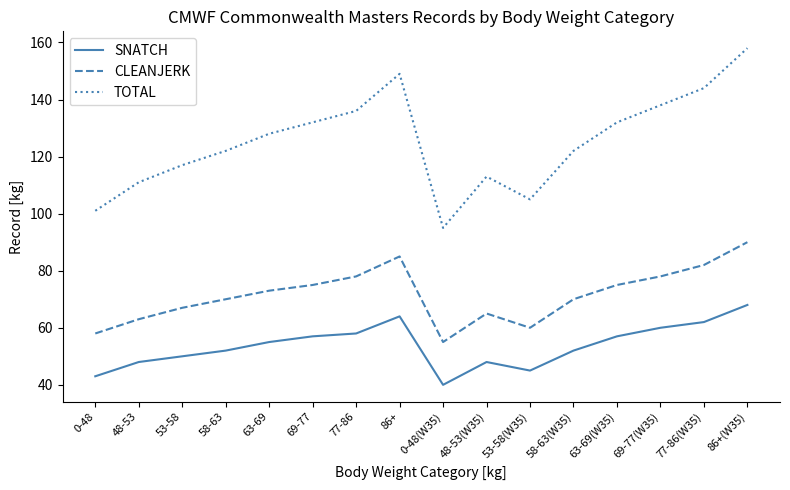

What is the spread (max minus min) of values at 63-69(W35)?

75